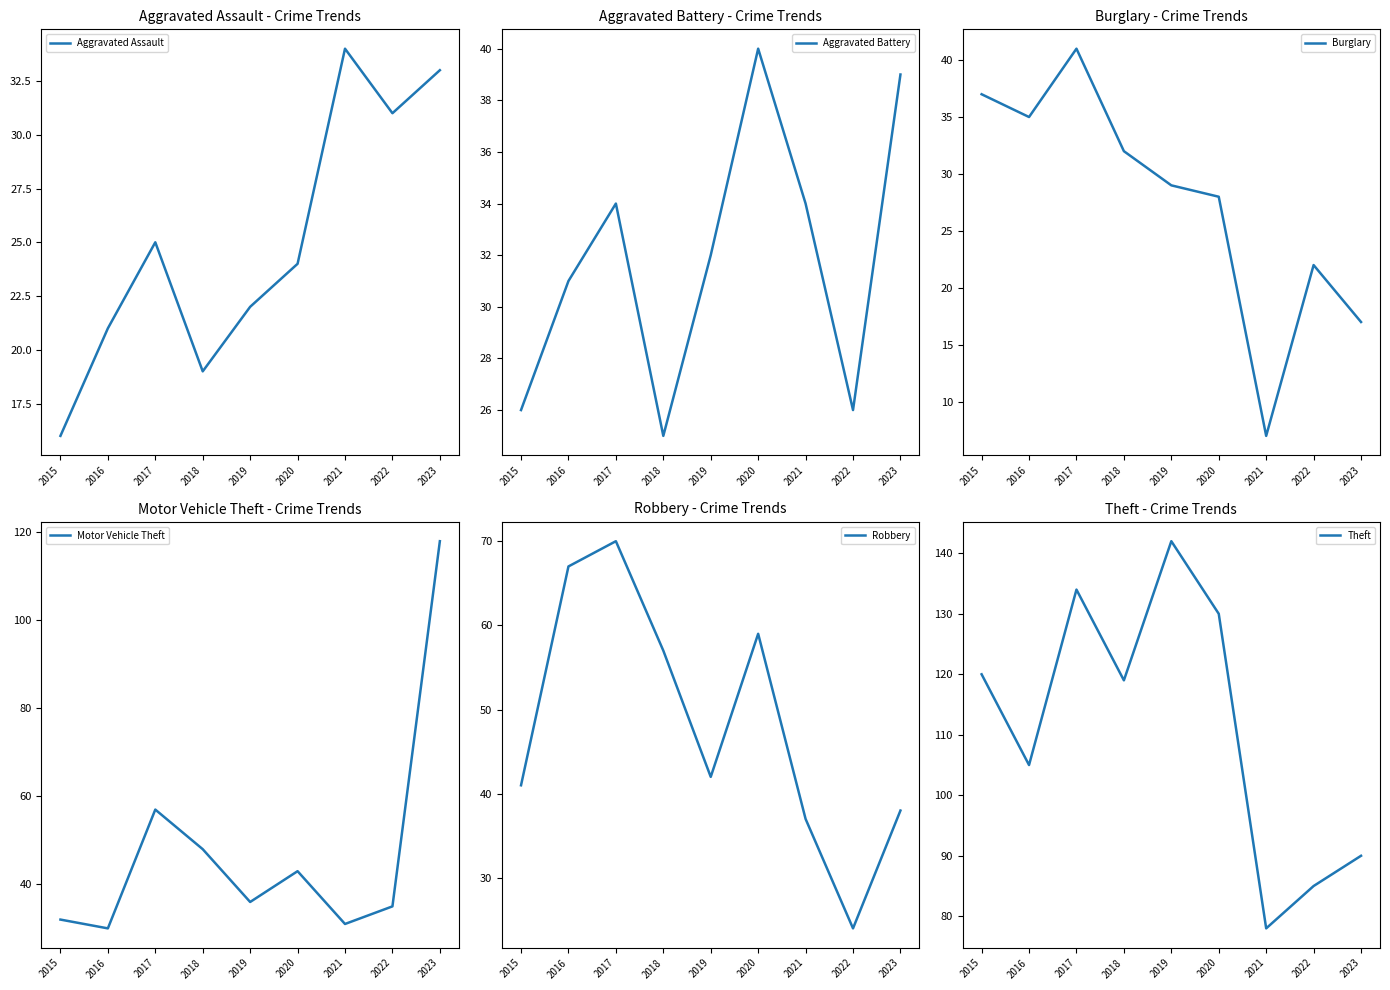

Reading left to right, transcribe all the data shown in this chart.

Aggravated Assault: 16	21	25	19	22	24	34	31	33
Aggravated Battery: 26	31	34	25	32	40	34	26	39
Burglary: 37	35	41	32	29	28	7	22	17
Motor Vehicle Theft: 32	30	57	48	36	43	31	35	118
Robbery: 41	67	70	57	42	59	37	24	38
Theft: 120	105	134	119	142	130	78	85	90